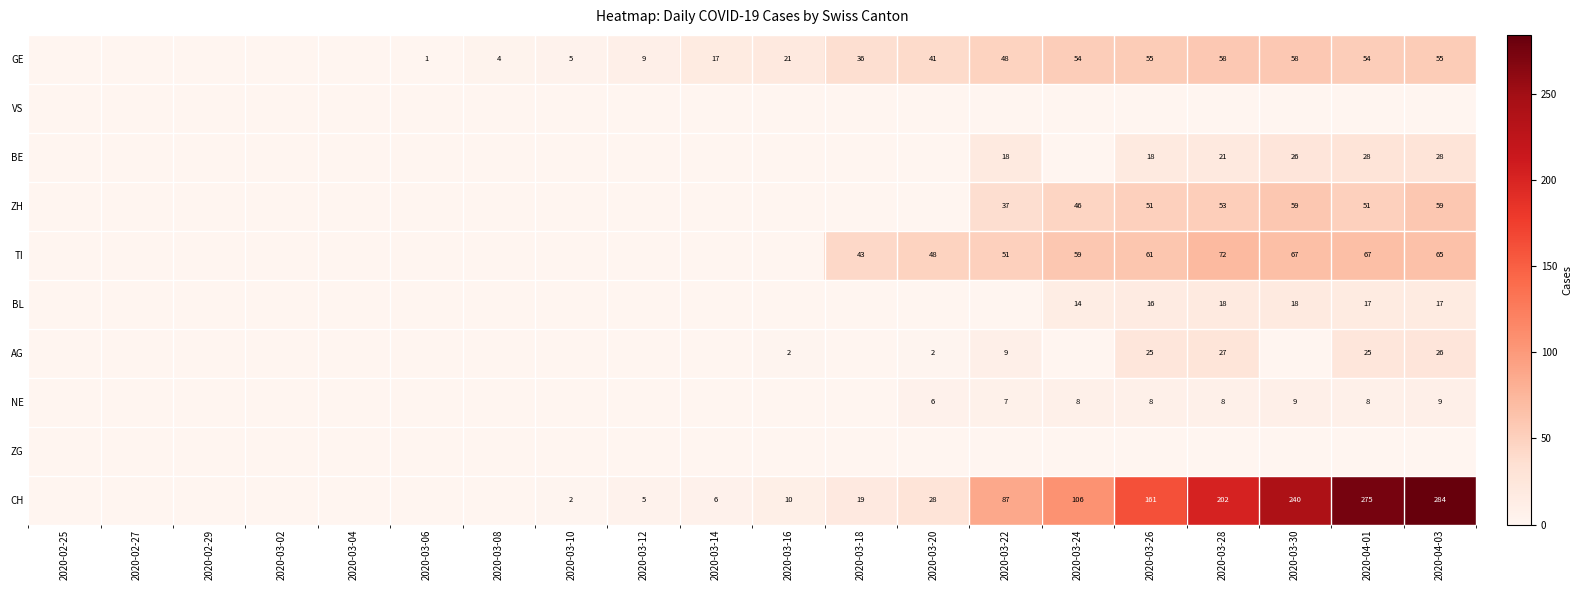

What is the difference between the highest and lowest values at 2020-03-12?

9